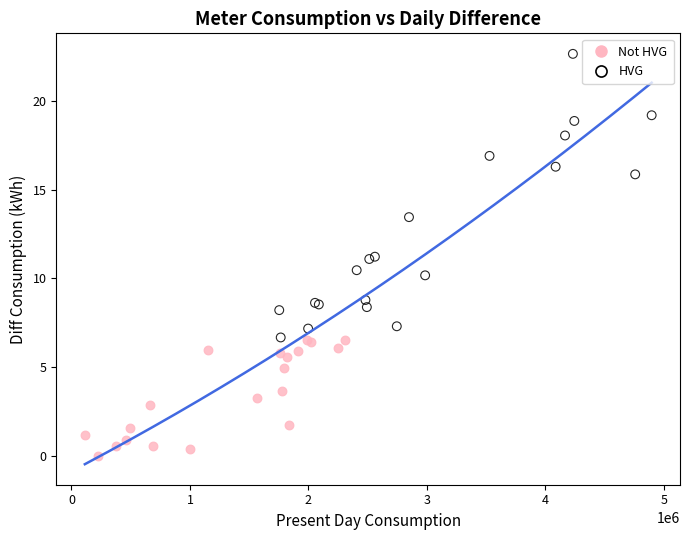

Which series contains the lowest Y value?

Not HVG